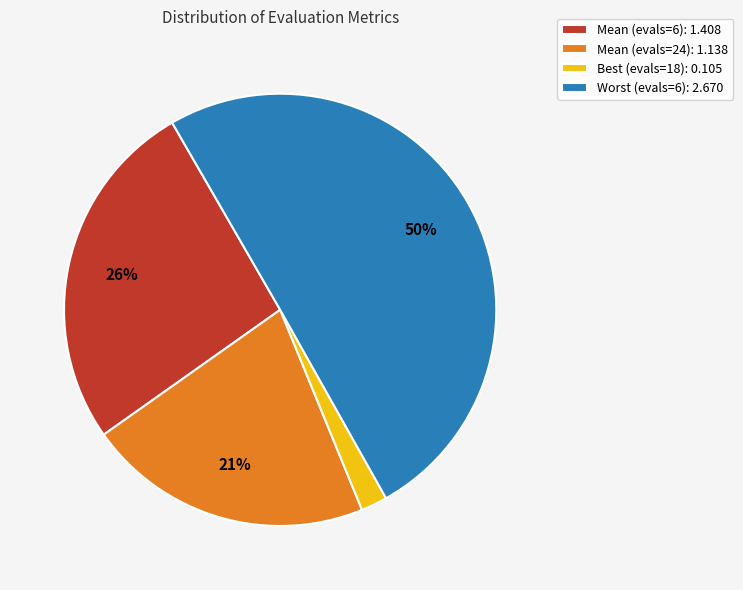

What is the ratio of the value at Mean (evals=6): 1.408 to the value at Worst (evals=6): 2.670?

0.5